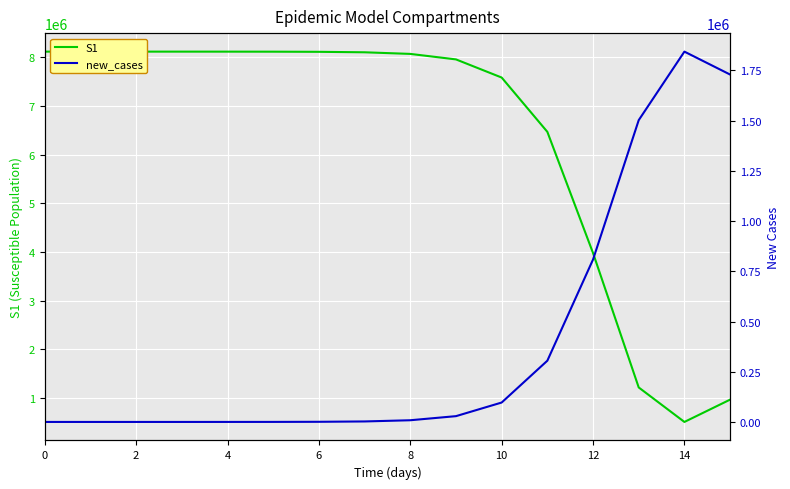

How many data points does each series have?

16